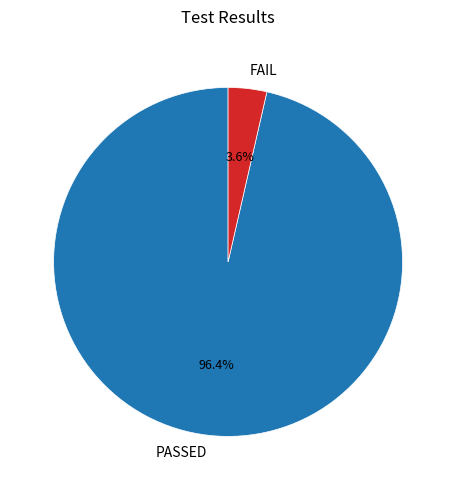

Which category has the biggest portion of the pie?

PASSED